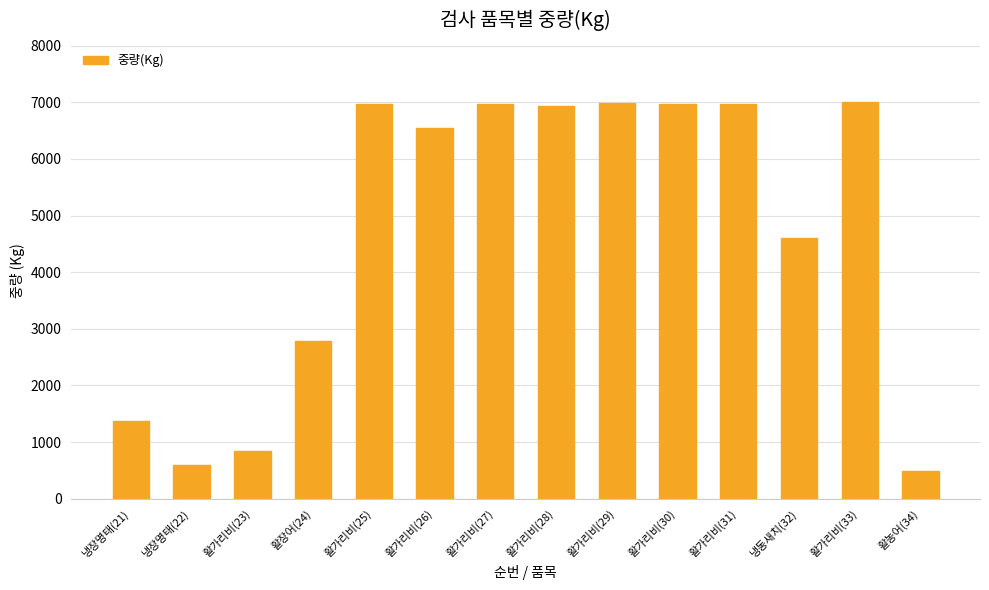

What is the label of the 9th bar from the right?

활가리비(26)